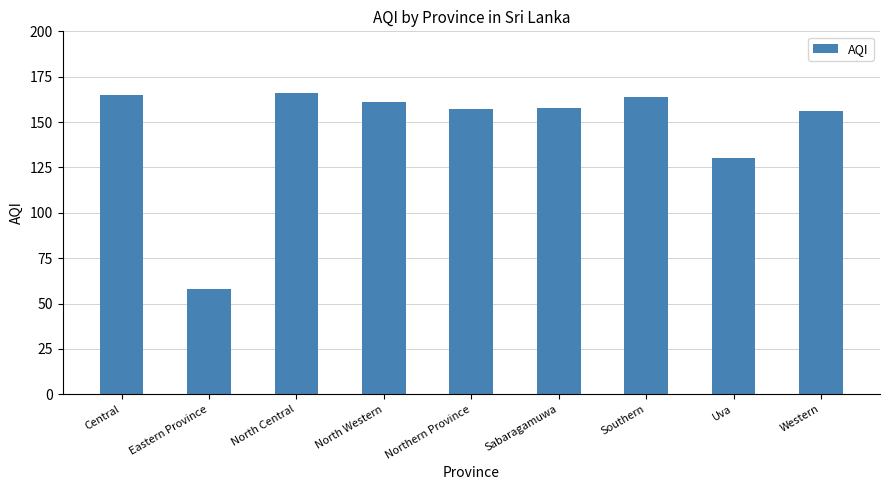

At which label does the data first exceed 158?

Central